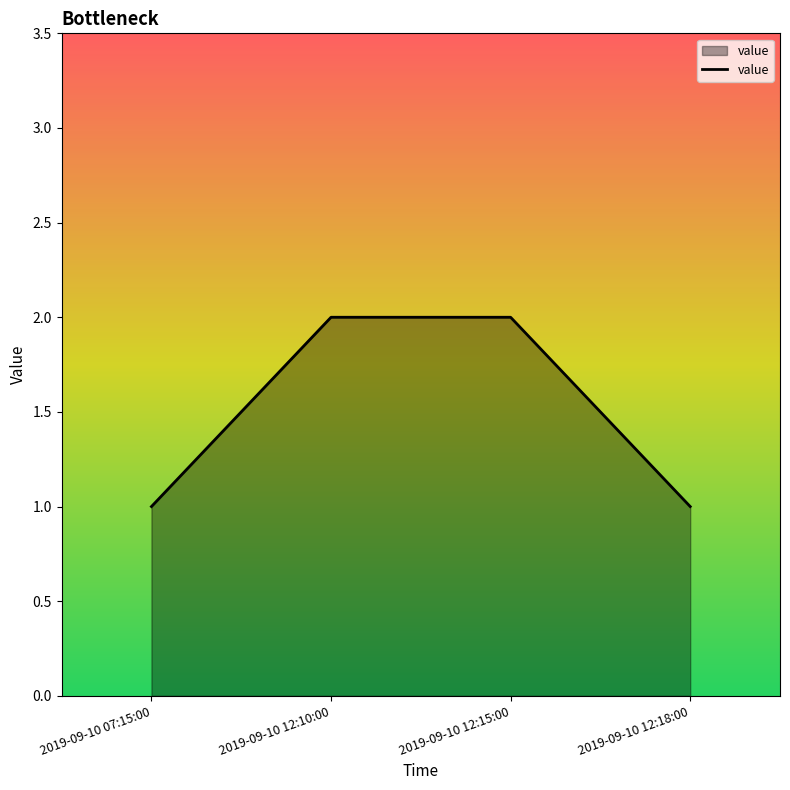

True or false: the data has more than 1 interior local peaks.

False